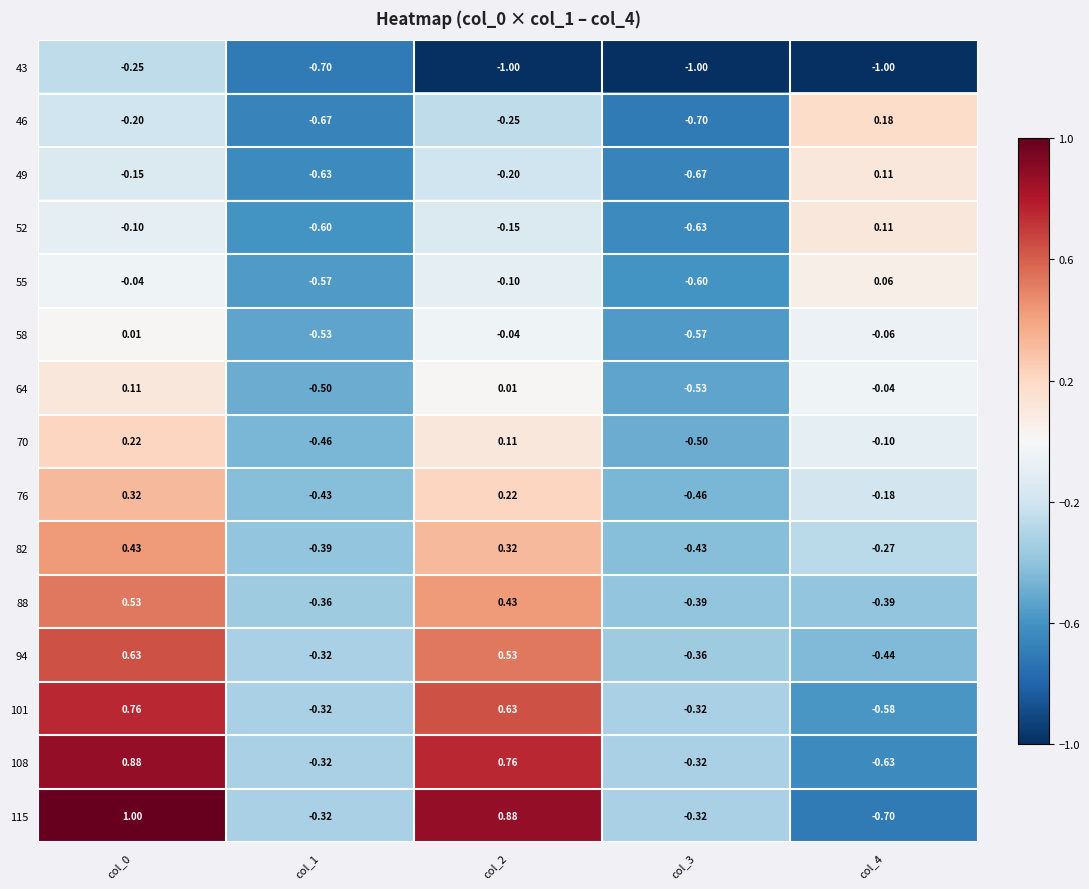

Is the value of 76 at col_0 greater than the value of 101 at col_2?

No